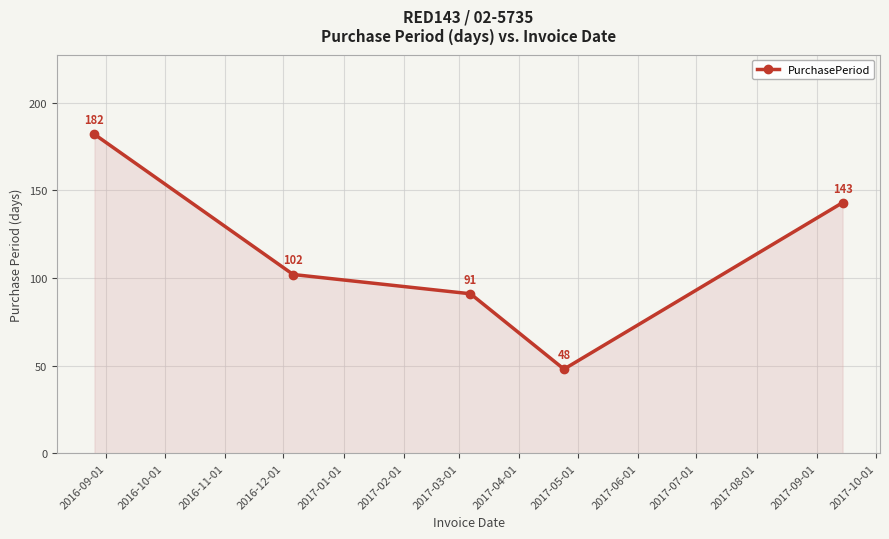

How many interior local valleys (lower than both neighbors) does the data have?

1